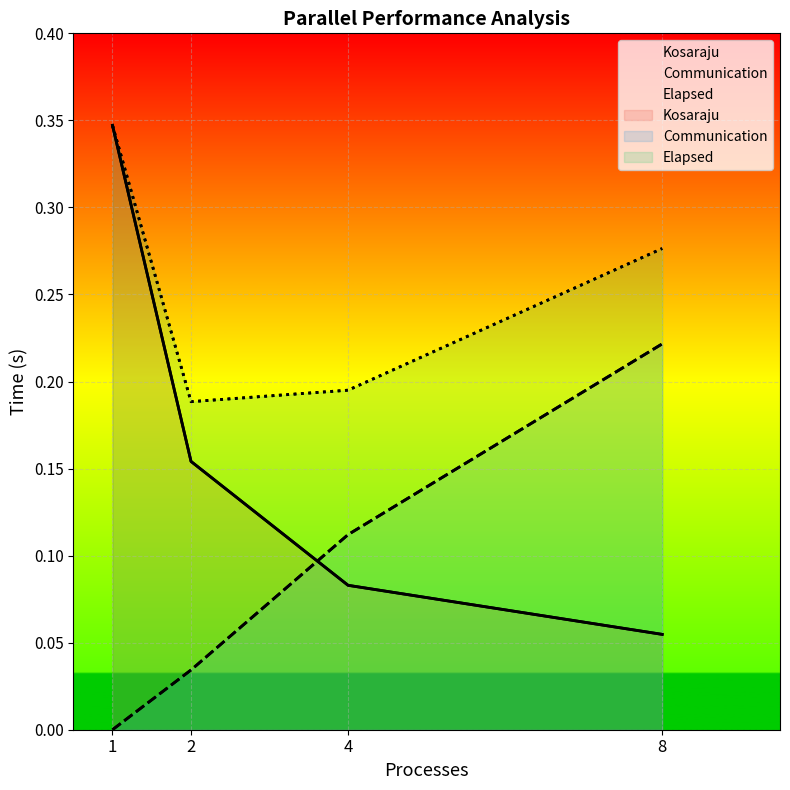

How many categories are shown in the chart?

4